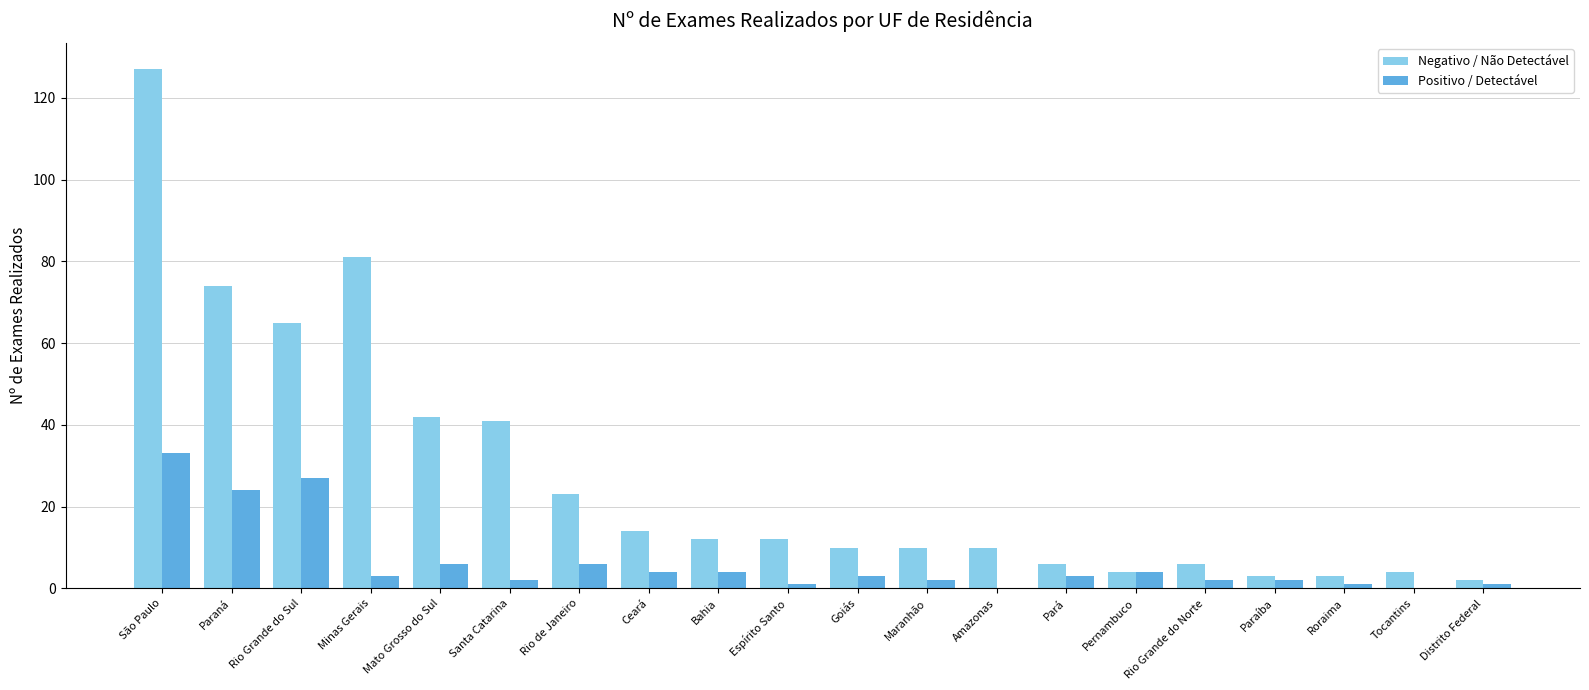

Reading left to right, extract all data points from this chart.

Negativo / Não Detectável: São Paulo=127	Paraná=74	Rio Grande do Sul=65	Minas Gerais=81	Mato Grosso do Sul=42	Santa Catarina=41	Rio de Janeiro=23	Ceará=14	Bahia=12	Espírito Santo=12	Goiás=10	Maranhão=10	Amazonas=10	Pará=6	Pernambuco=4	Rio Grande do Norte=6	Paraíba=3	Roraima=3	Tocantins=4	Distrito Federal=2
Positivo / Detectável: São Paulo=33	Paraná=24	Rio Grande do Sul=27	Minas Gerais=3	Mato Grosso do Sul=6	Santa Catarina=2	Rio de Janeiro=6	Ceará=4	Bahia=4	Espírito Santo=1	Goiás=3	Maranhão=2	Amazonas=0	Pará=3	Pernambuco=4	Rio Grande do Norte=2	Paraíba=2	Roraima=1	Tocantins=0	Distrito Federal=1